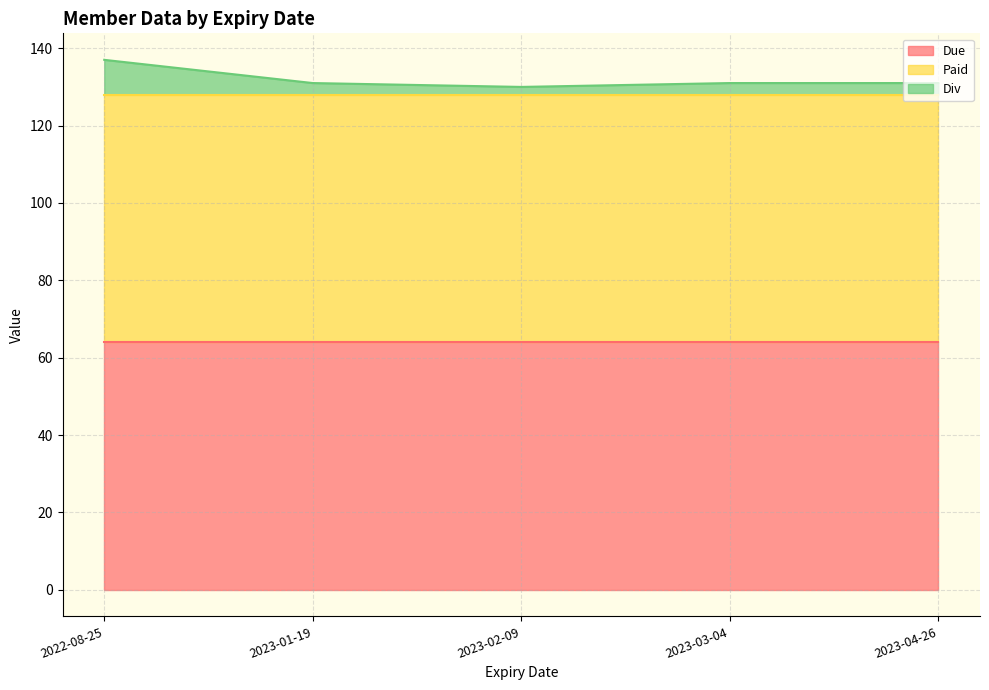

What is the sum of all Div values?

20